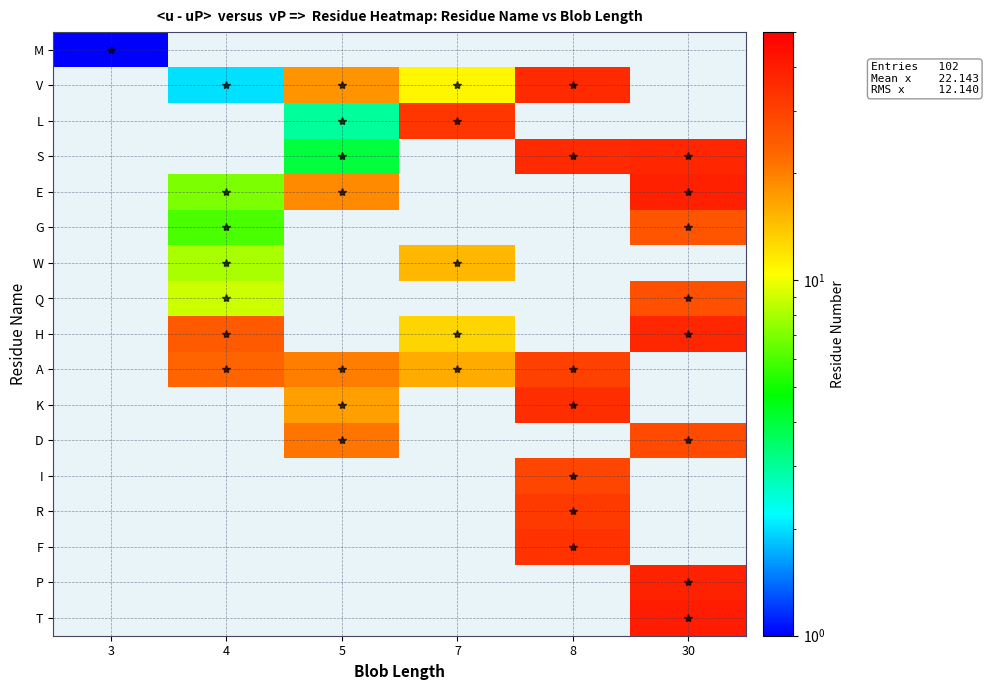

True or false: S has a value of 36.0 at 8.

True